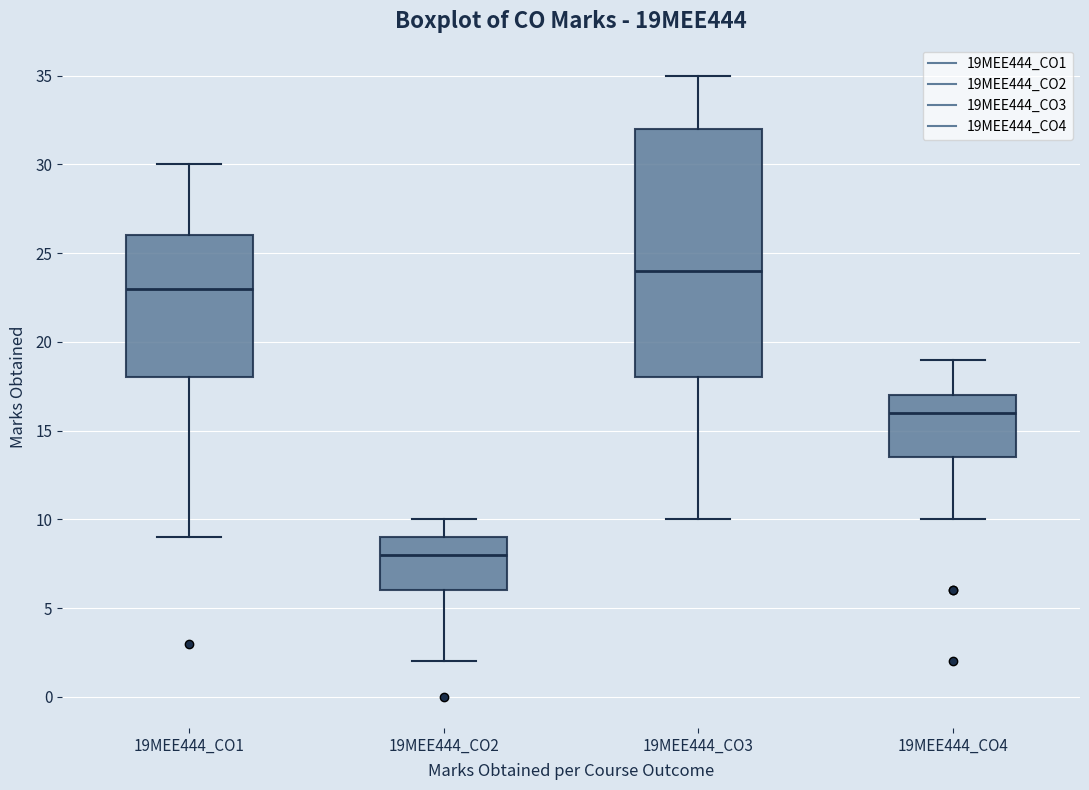

Which box is the tallest, from its lower edge to its upper edge?

19MEE444_CO3